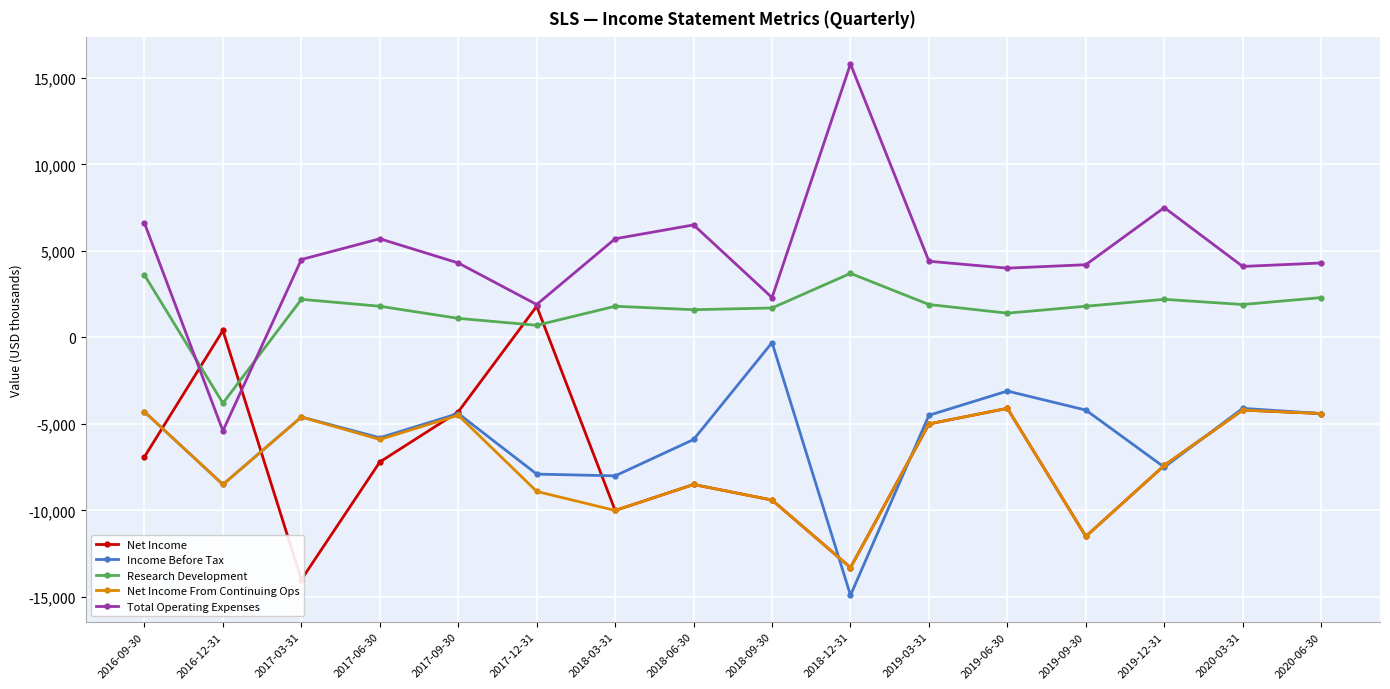

The value of Total Operating Expenses at 2016-12-31 is -5400. True or false?

True